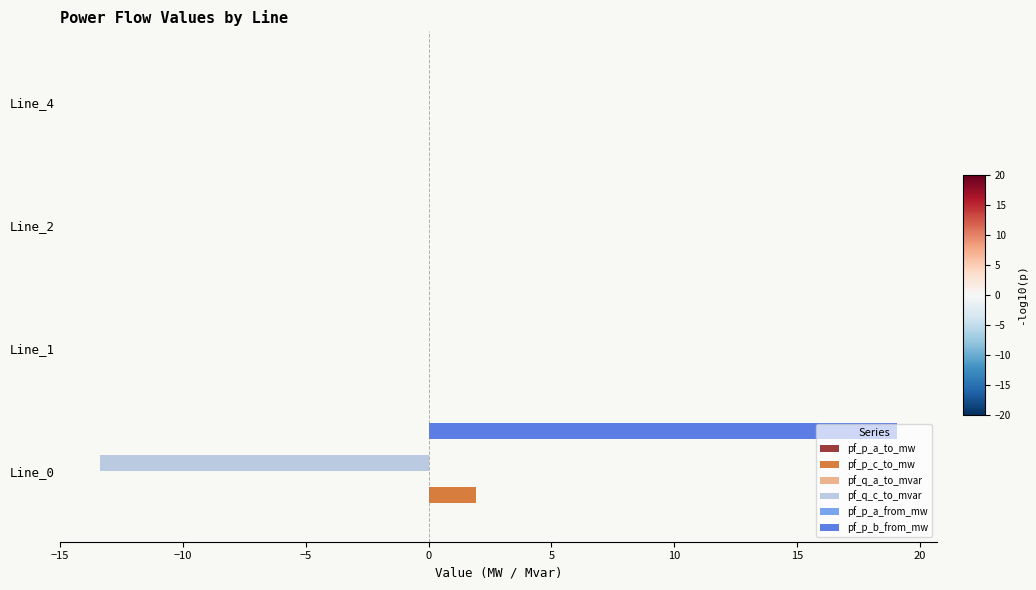

Which series has the largest total across all categories?

pf_p_b_from_mw